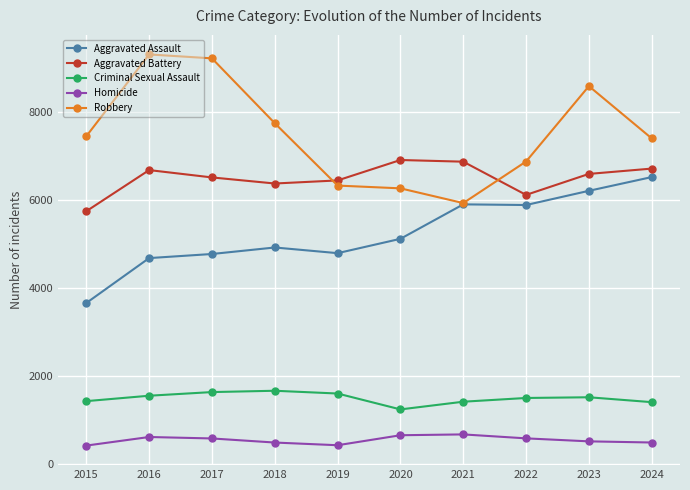

What is the greatest value displayed?

9302